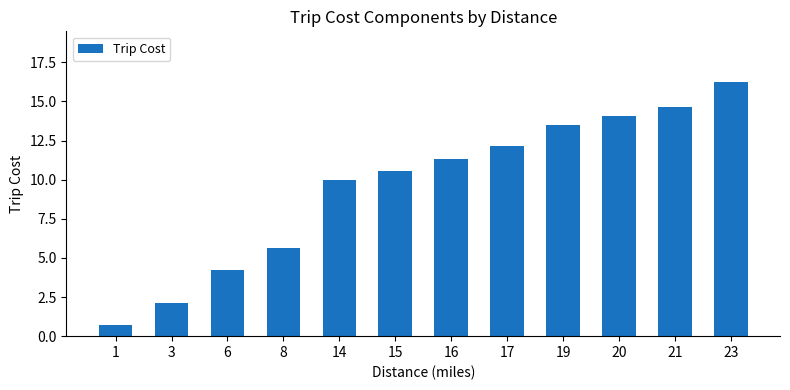

What is the value of the 4th bar from the left?

5.6